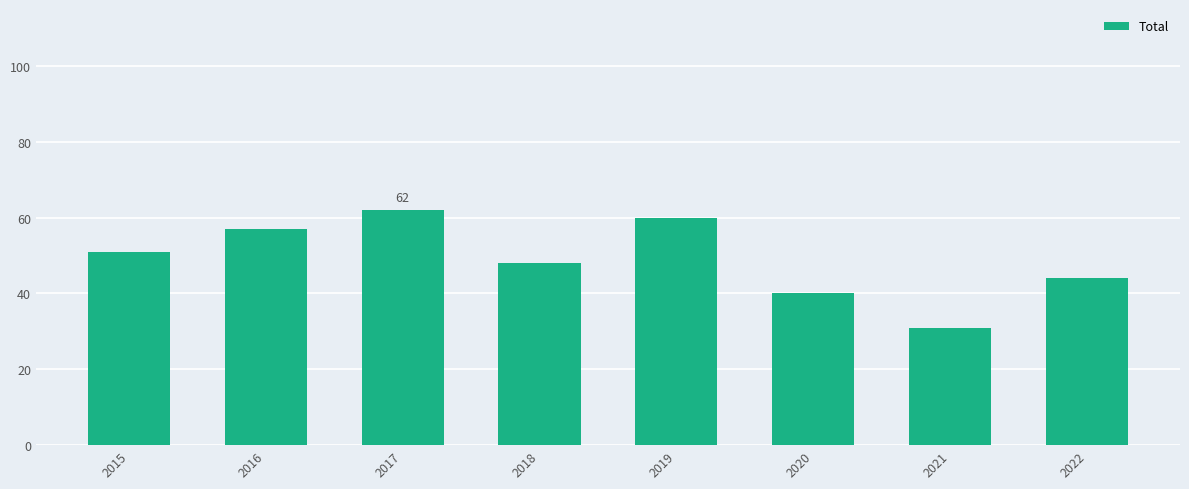

What is the difference between the values at 2022 and 2016?

13